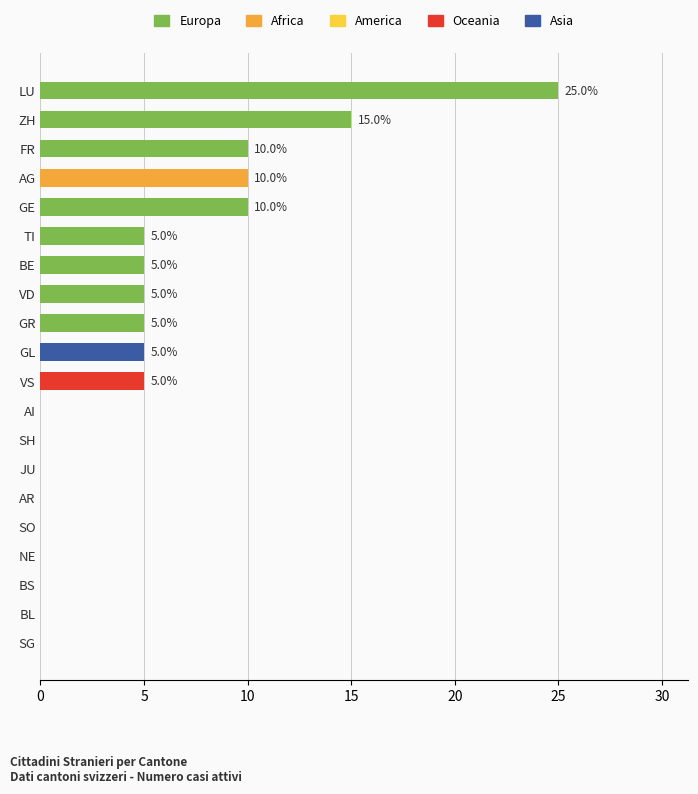

Reading top to bottom, transcribe all the data shown in this chart.

LU=25	ZH=15	FR=10	AG=10	GE=10	TI=5	BE=5	VD=5	GR=5	GL=5	VS=5	AI=0	SH=0	JU=0	AR=0	SO=0	NE=0	BS=0	BL=0	SG=0